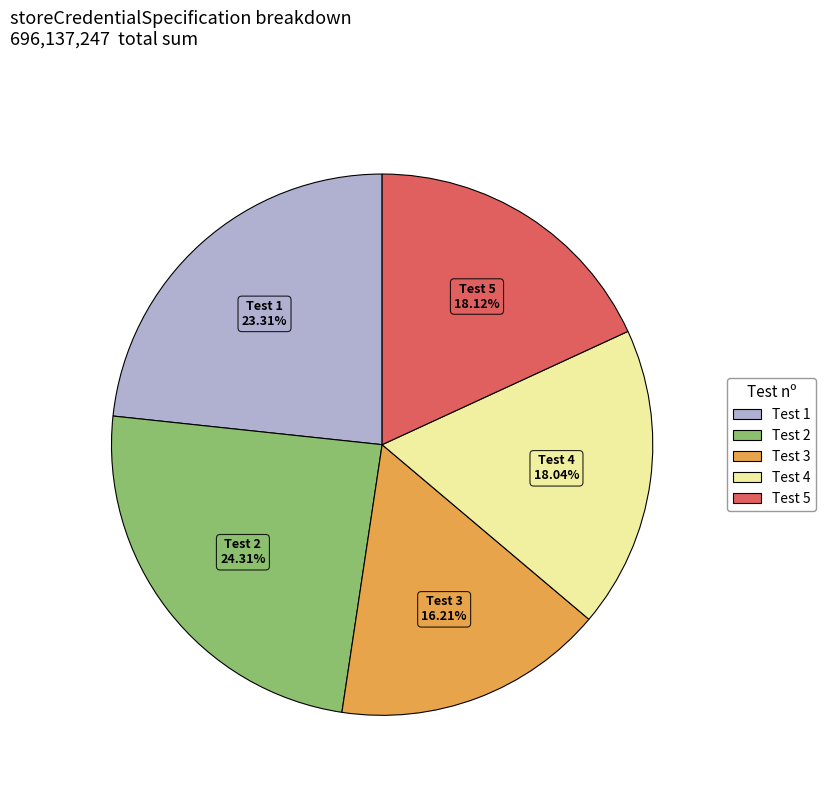

Is there any slice that represents more than half of the pie?

No